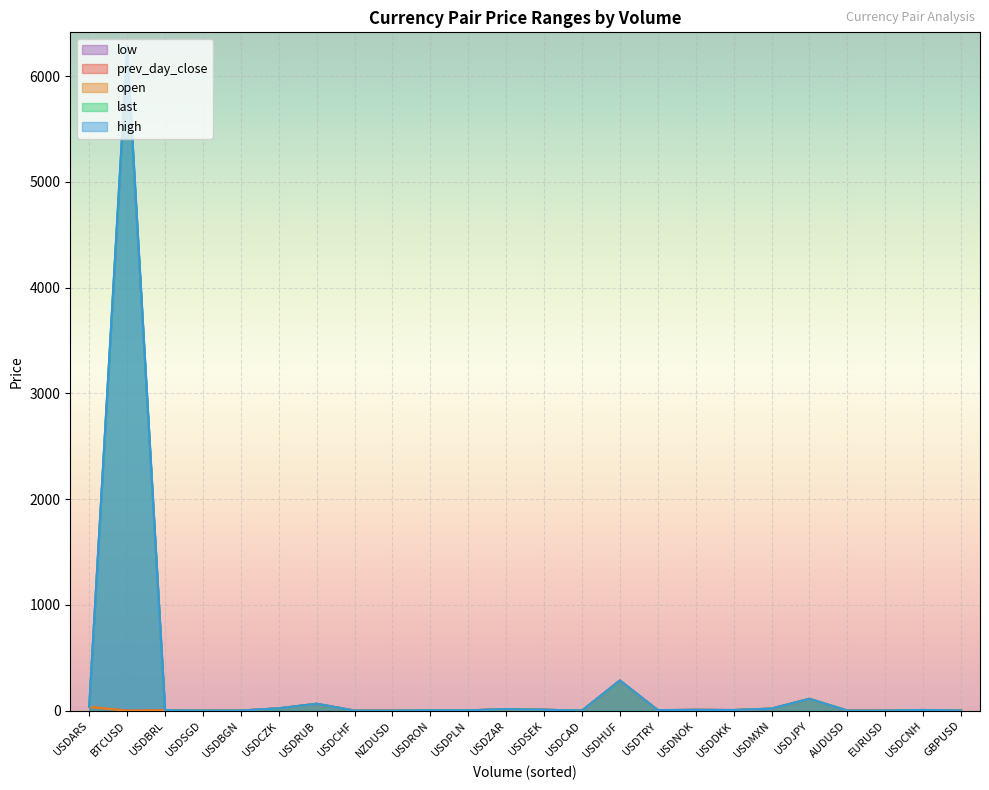

In high, how many points are higher than both neighbors (excluding endpoints)?

8